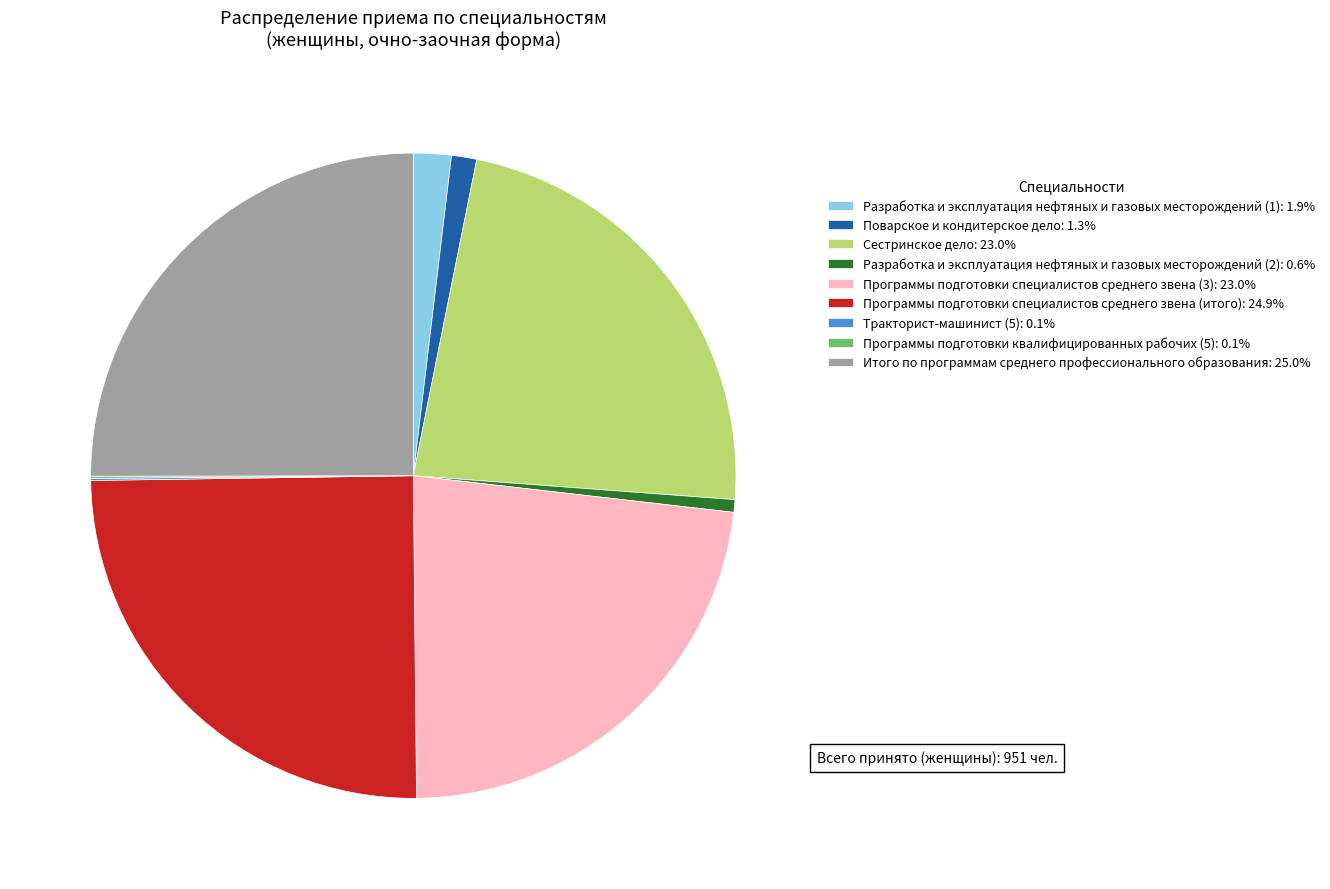

Combined, do Сестринское дело: 23.0% and Итого по программам среднего профессионального образования: 25.0% account for over 50%?

No